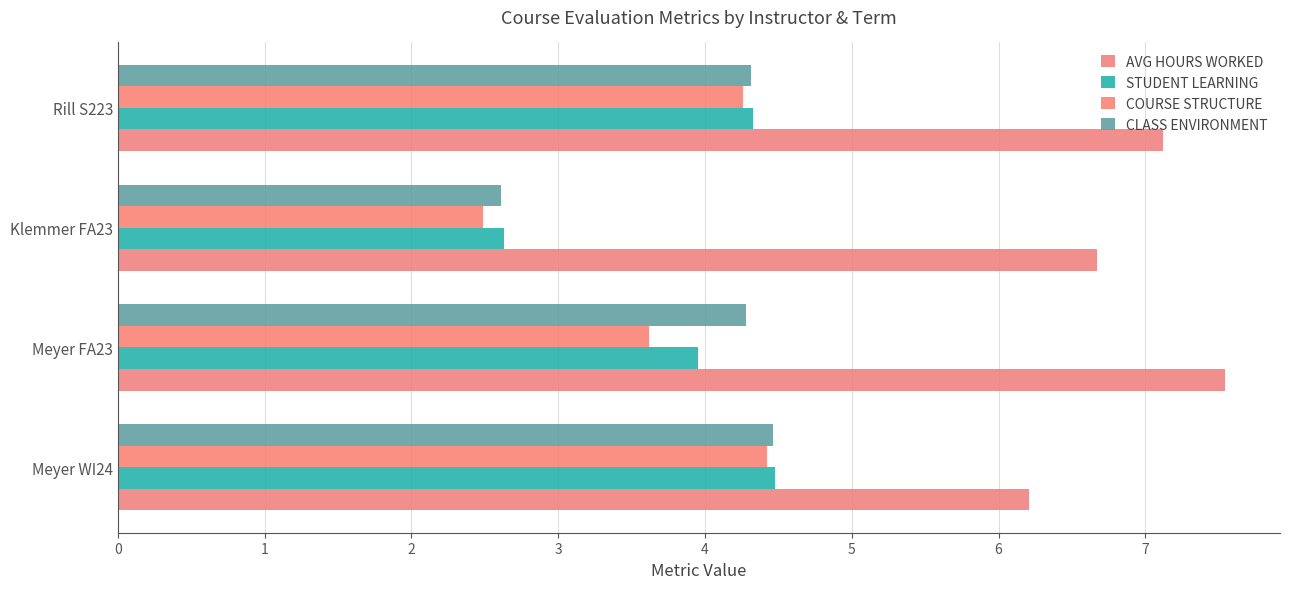

Which category has the highest value across all series?

Meyer FA23